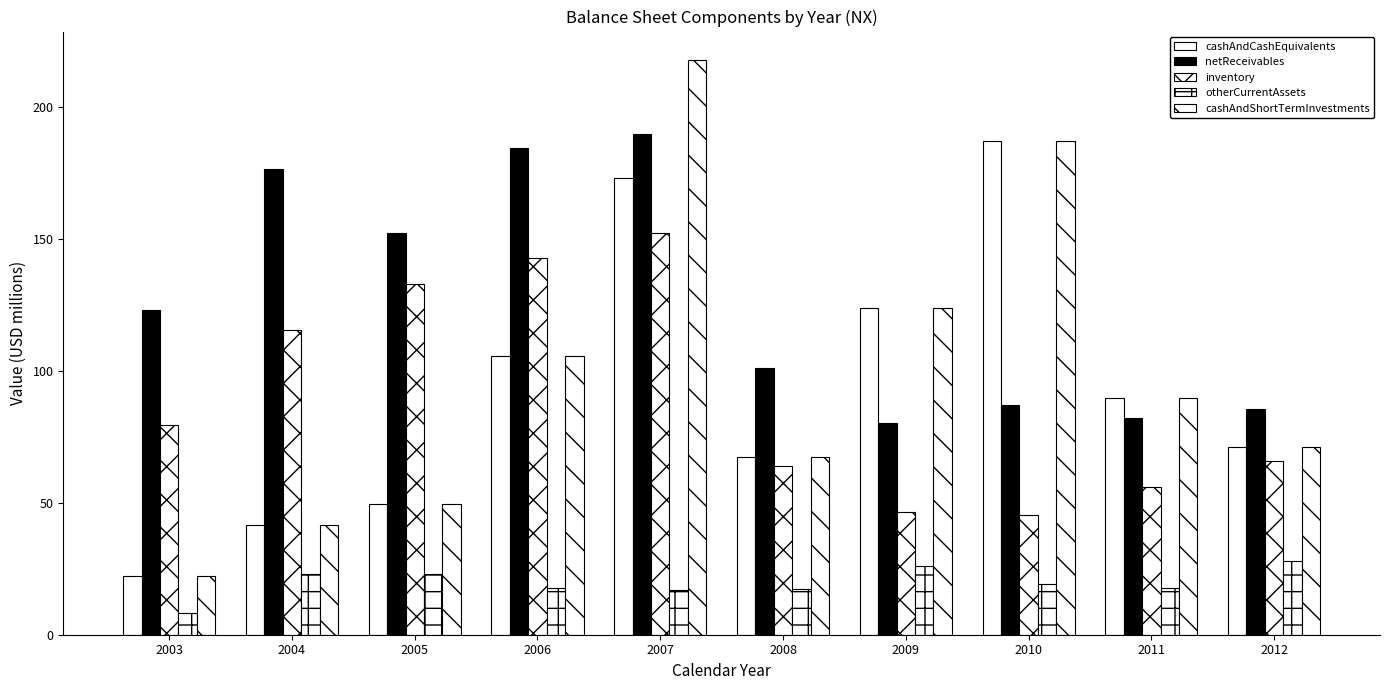

How many series are shown in this chart?

5